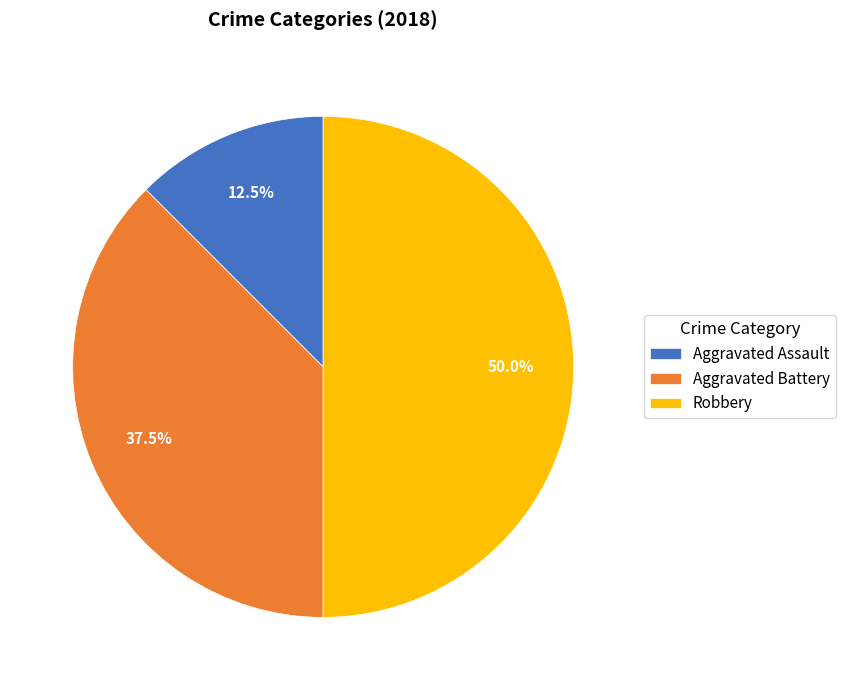

Approximately how many times larger is the value at Aggravated Battery compared to Aggravated Assault?

3.0